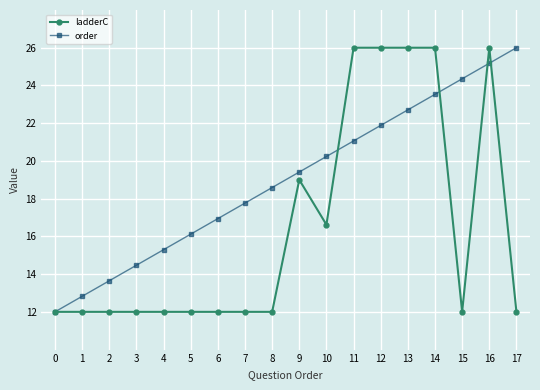

The value of order at 2 is 13.6. True or false?

True